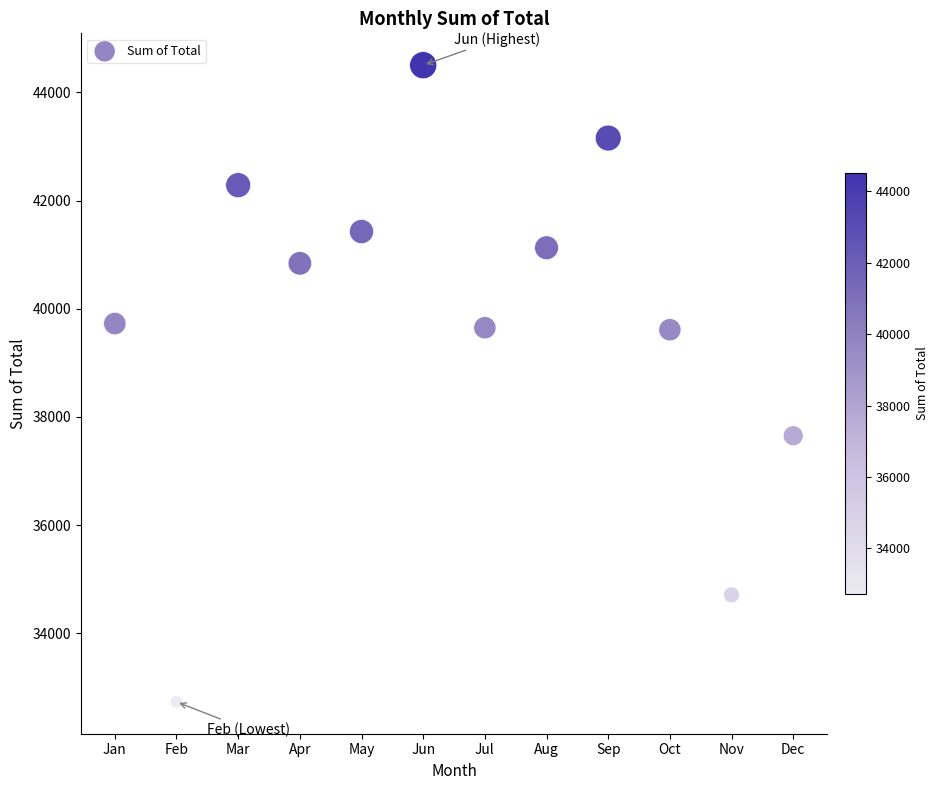

What is the range of Y values (max minus min)?

11771.4